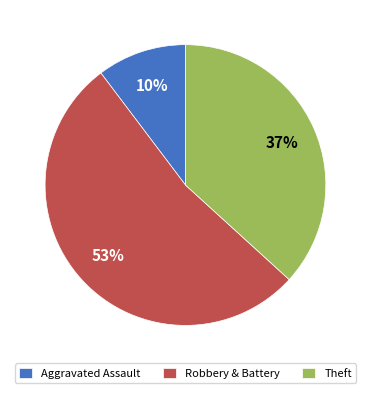

What is the ratio of the value at Robbery & Battery to the value at Theft?

1.4